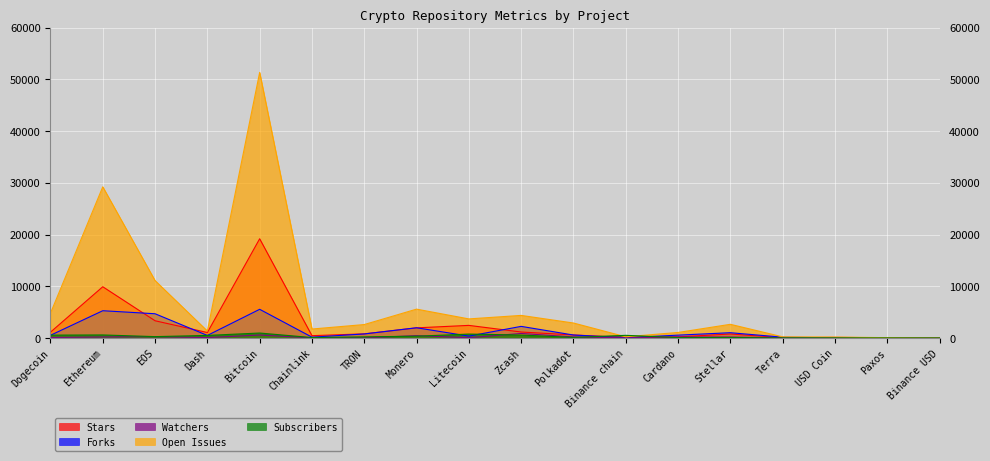

What is the approximate value of Forks at Dogecoin, to the nearest 10?

520